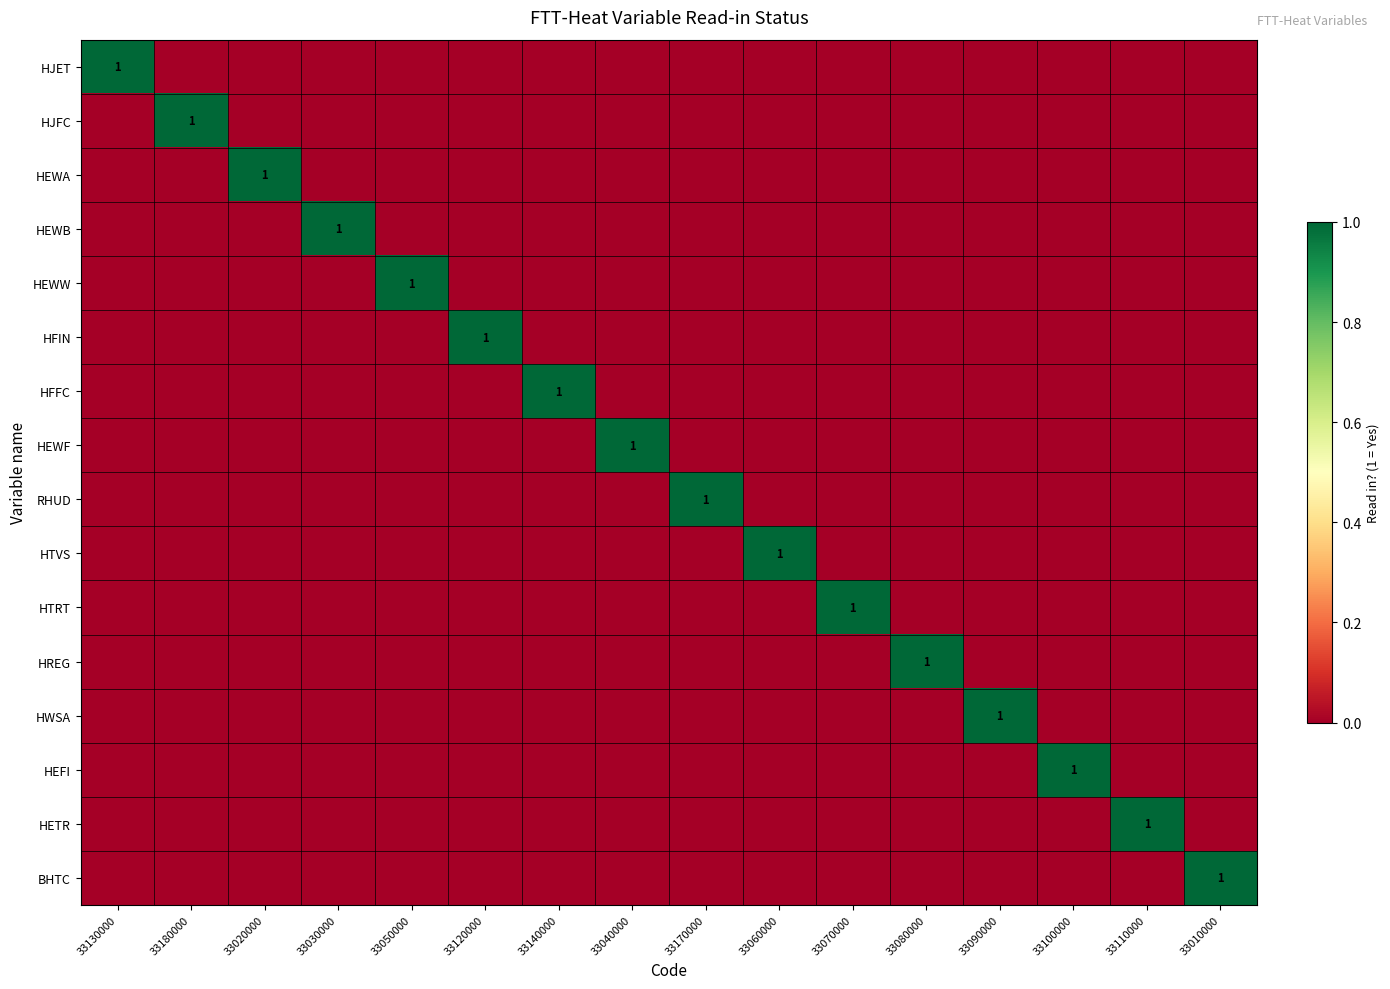

Which label corresponds to the largest value in the chart?

33130000